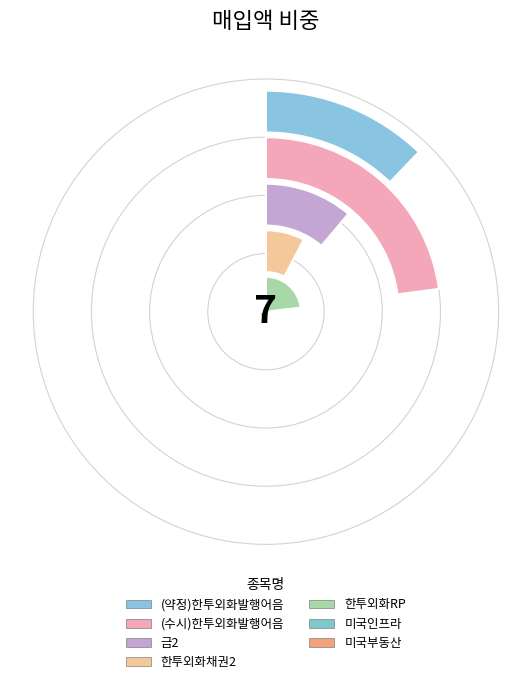

To the nearest percent, what is the average slice percentage?

14%